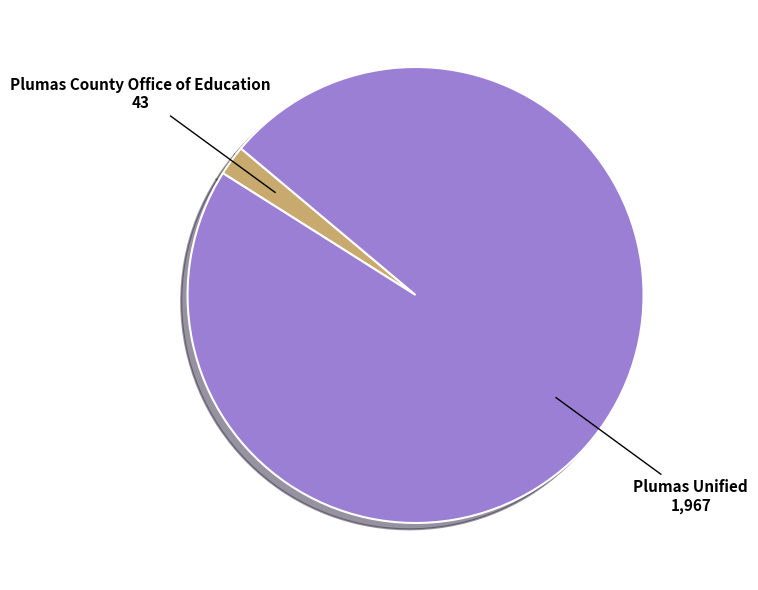

How many segments does this pie chart have?

2